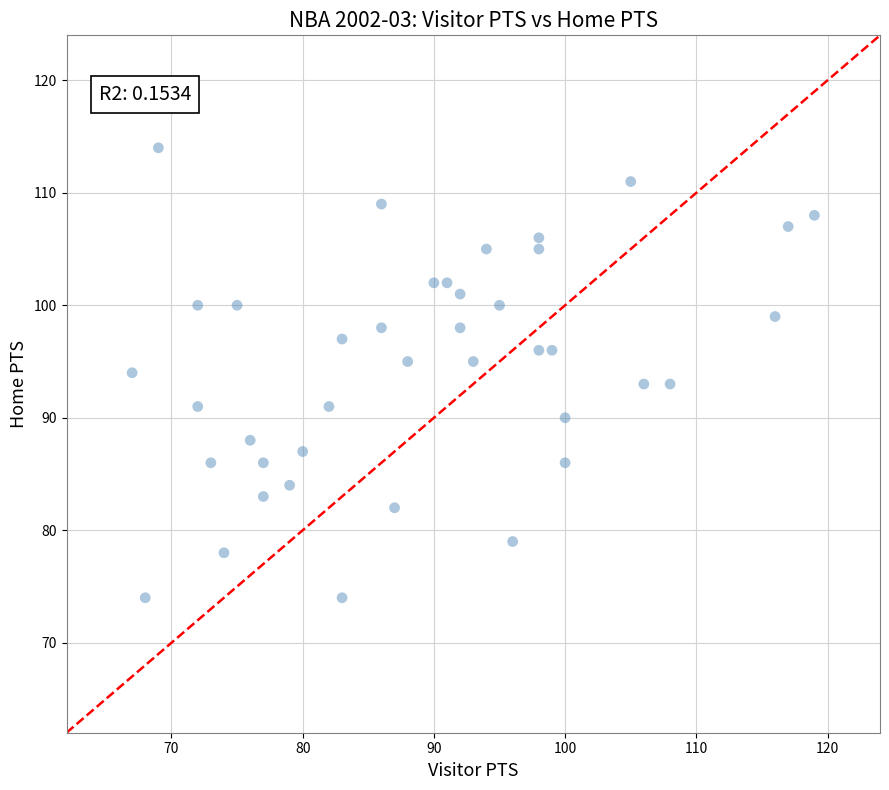

What is the range of Y values (max minus min)?

40